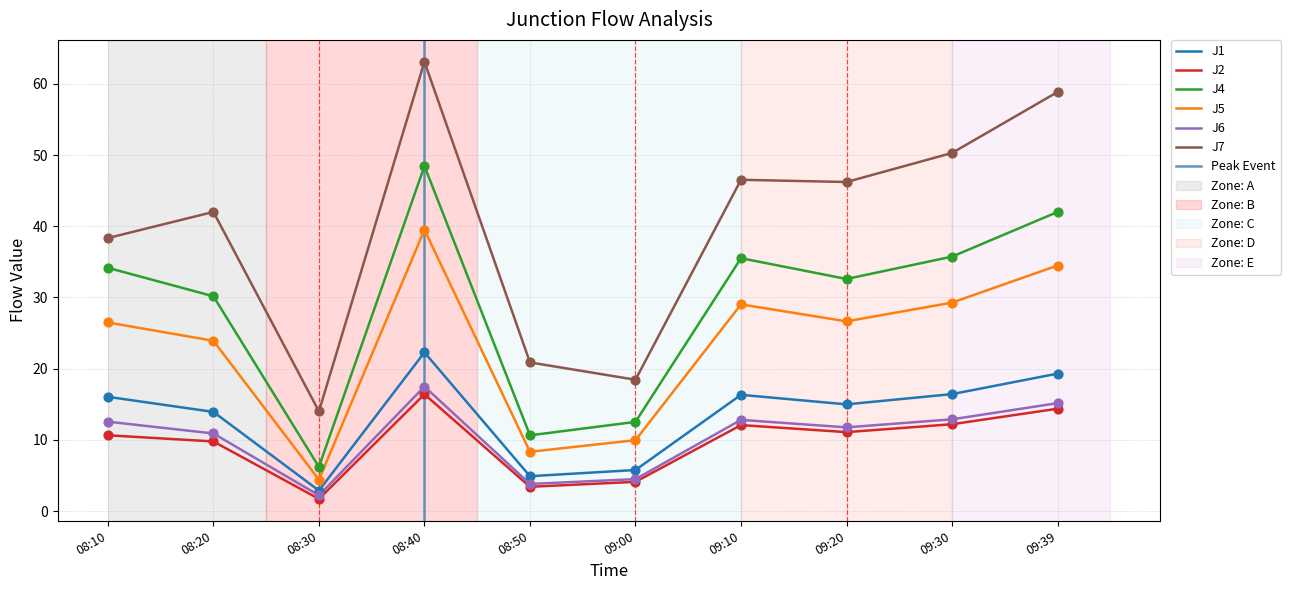

Which series has the largest Y range (max minus min)?

J7